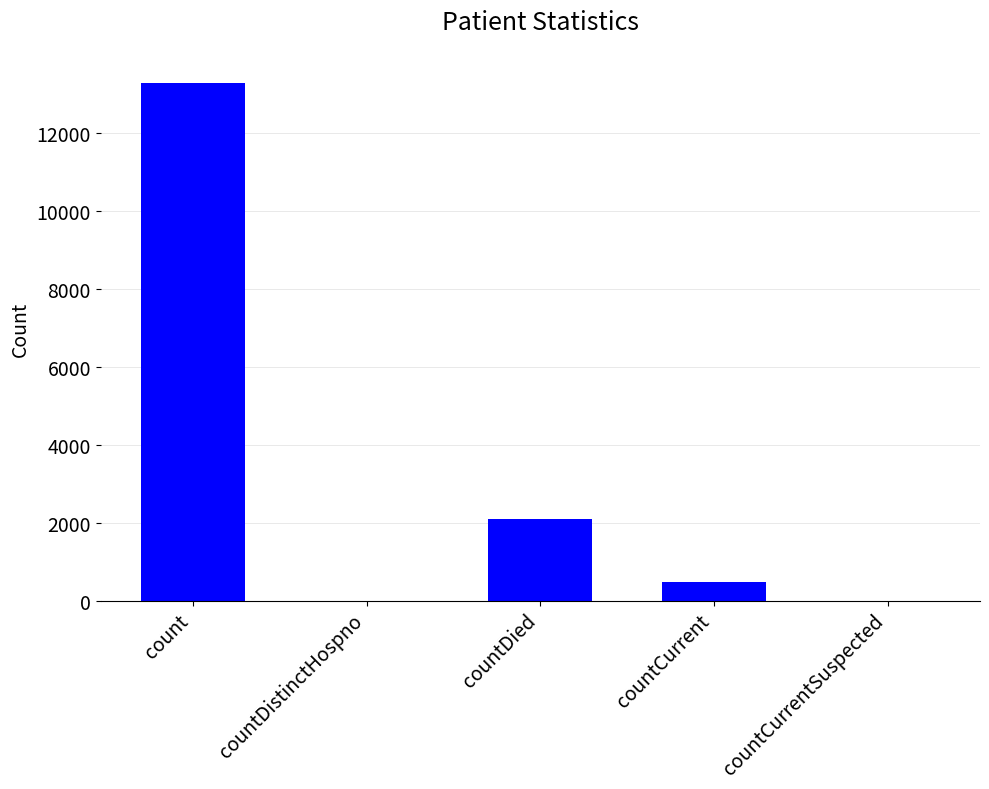

Reading left to right, what are all the values shown in this chart?

13288	0	2092	480	0